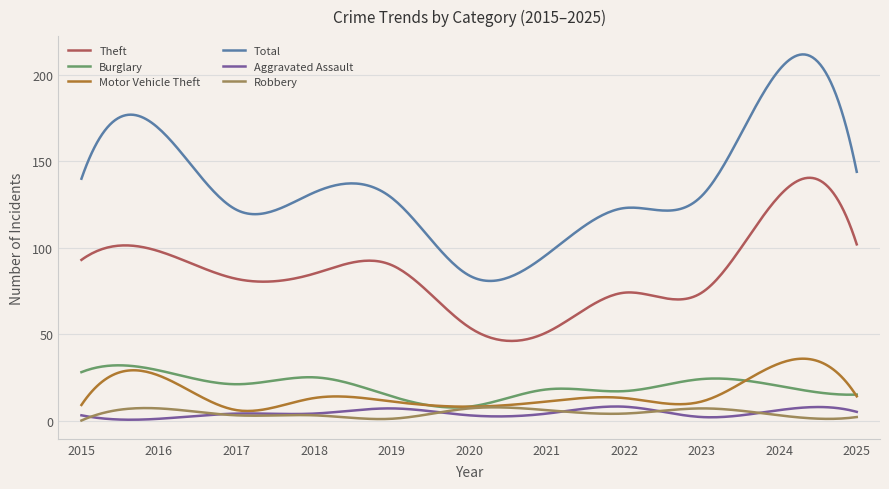

Which series has the widest spread of values?

Total